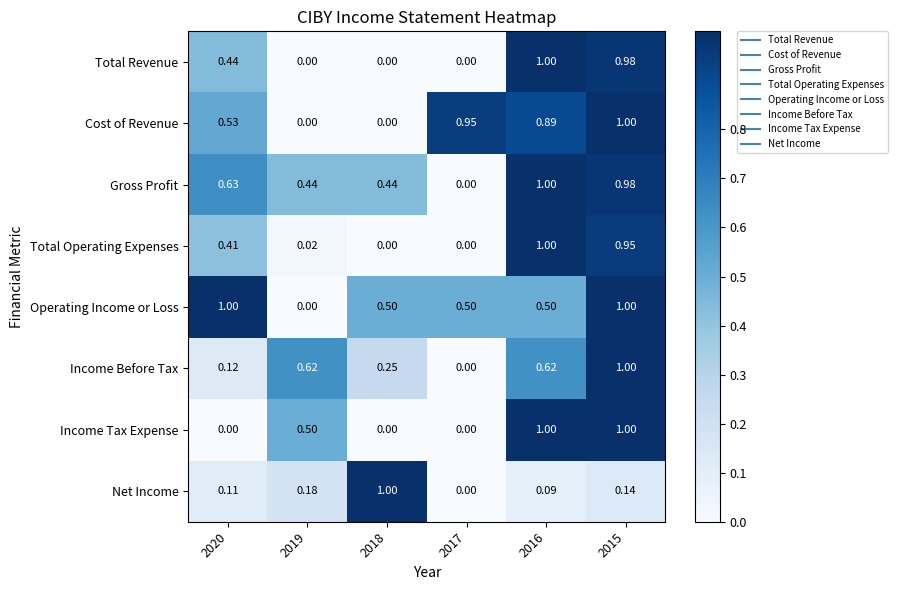

Which series has the largest total across all categories?

Operating Income or Loss